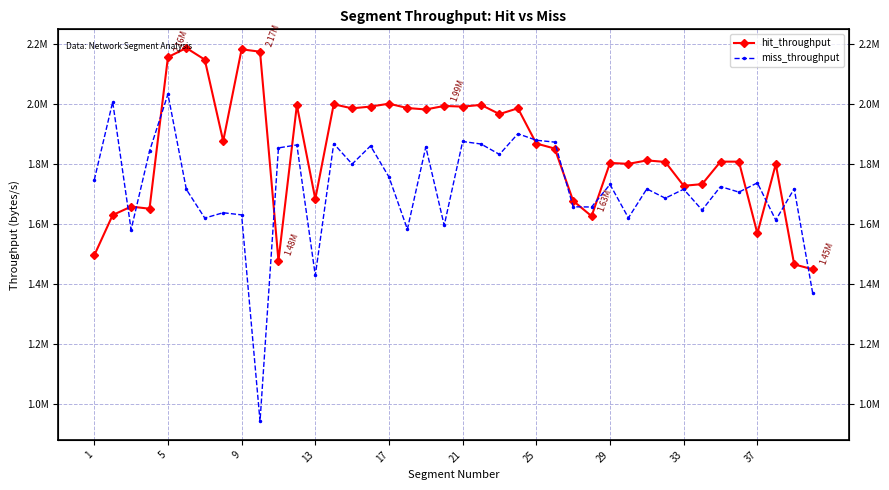

What is the difference between the maximum and minimum values in the hit_throughput series?

737472.3